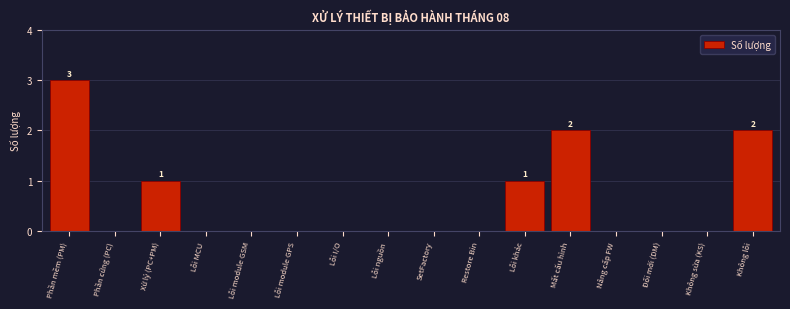

Reading right to left, list all the values displayed in this chart.

Không lỗi=2	Không sửa (KS)=0	Đổi mới (DM)=0	Nâng cấp FW=0	Mất cấu hình=2	Lỗi khác=1	Restore Bin=0	SetFactory=0	Lỗi nguồn=0	Lỗi I/O=0	Lỗi module GPS=0	Lỗi module GSM=0	Lỗi MCU=0	Xử lý (PC+PM)=1	Phần cứng (PC)=0	Phần mềm (PM)=3